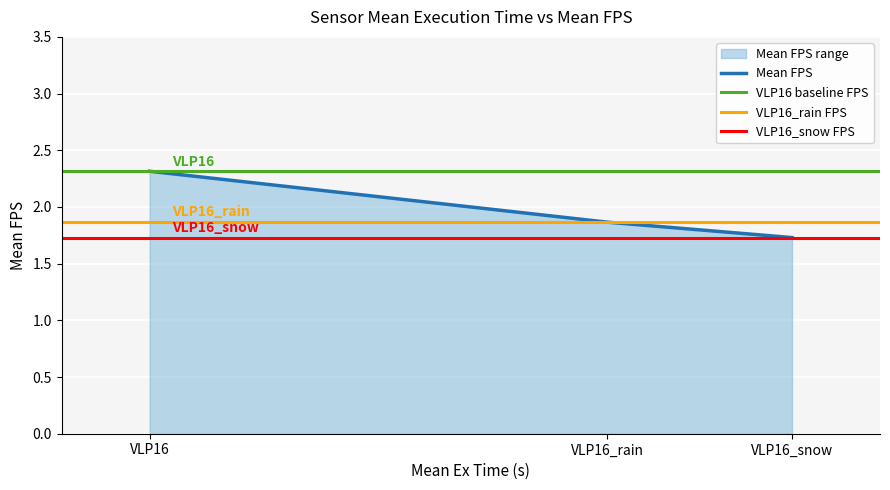

Where is Mean FPS nearest to the value 2?

VLP16_rain